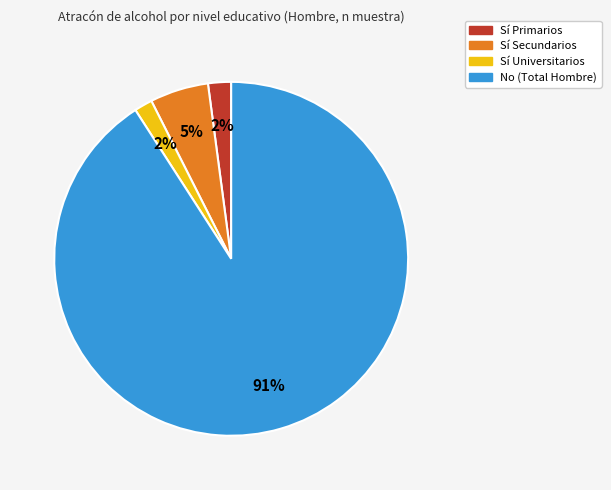

To the nearest percent, what is the average slice percentage?

25%